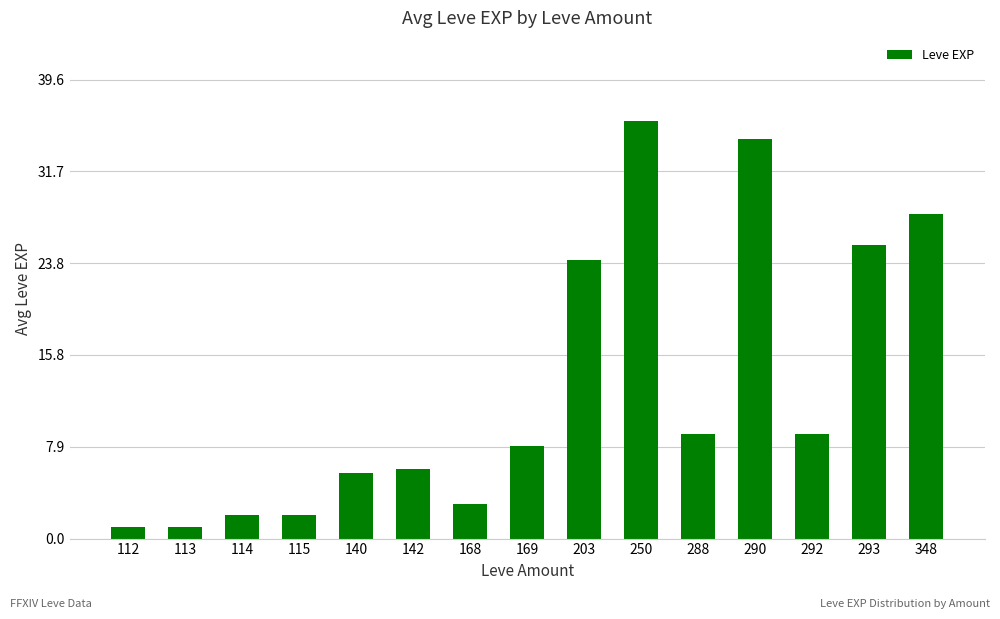

Where is the data nearest to the value 18?

203